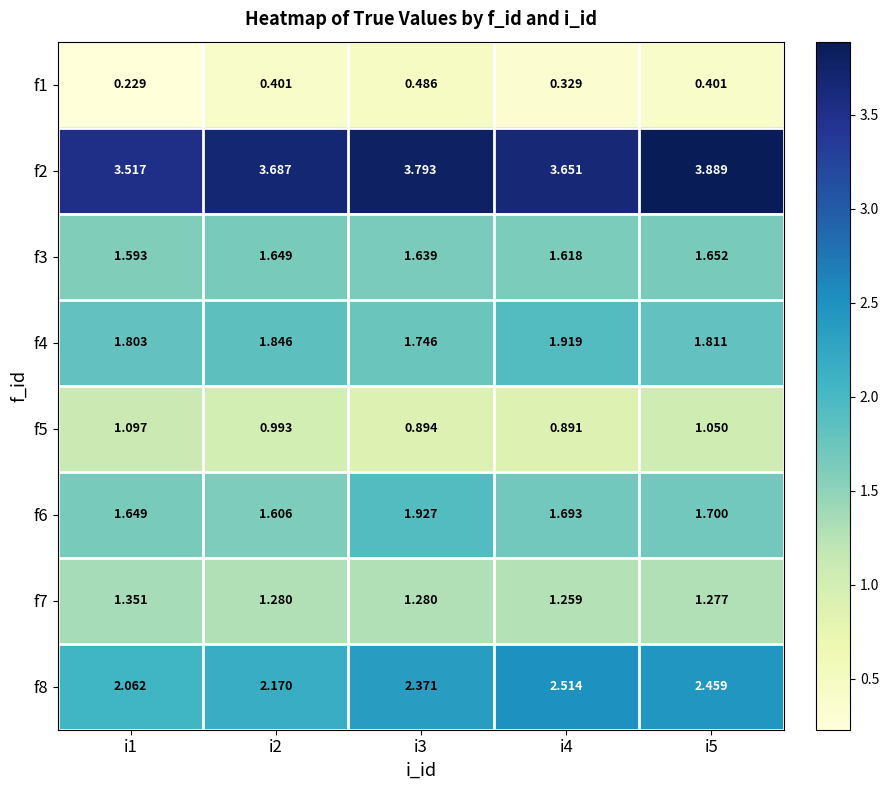

Is the value of f8 at i3 greater than the value of f4 at i1?

Yes